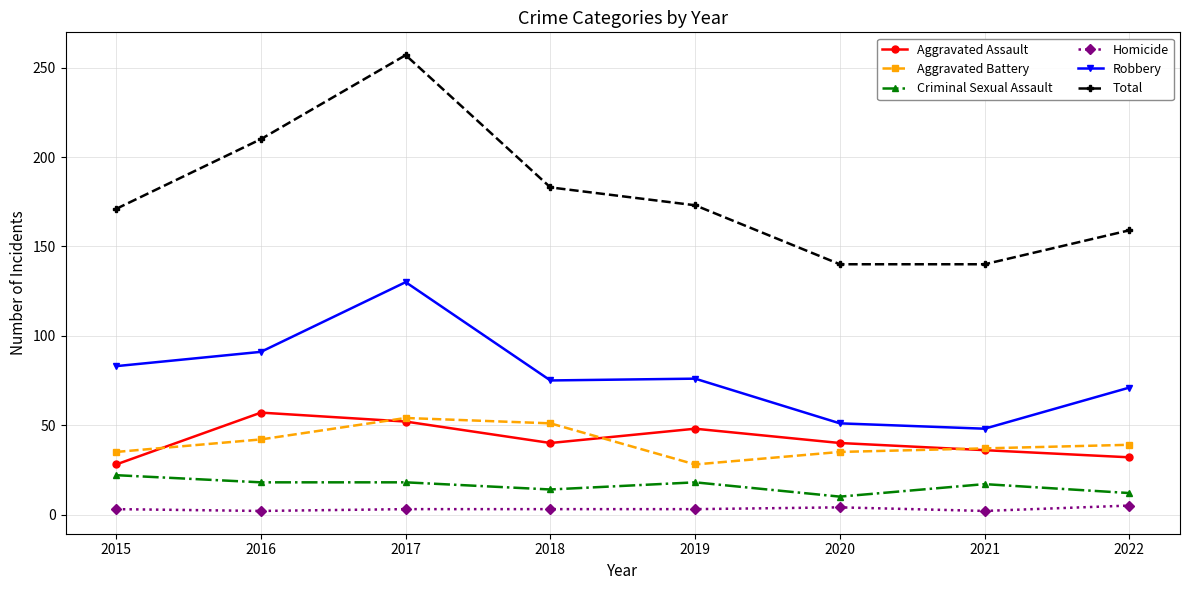

At how many categories does at least one series exceed 219?

1